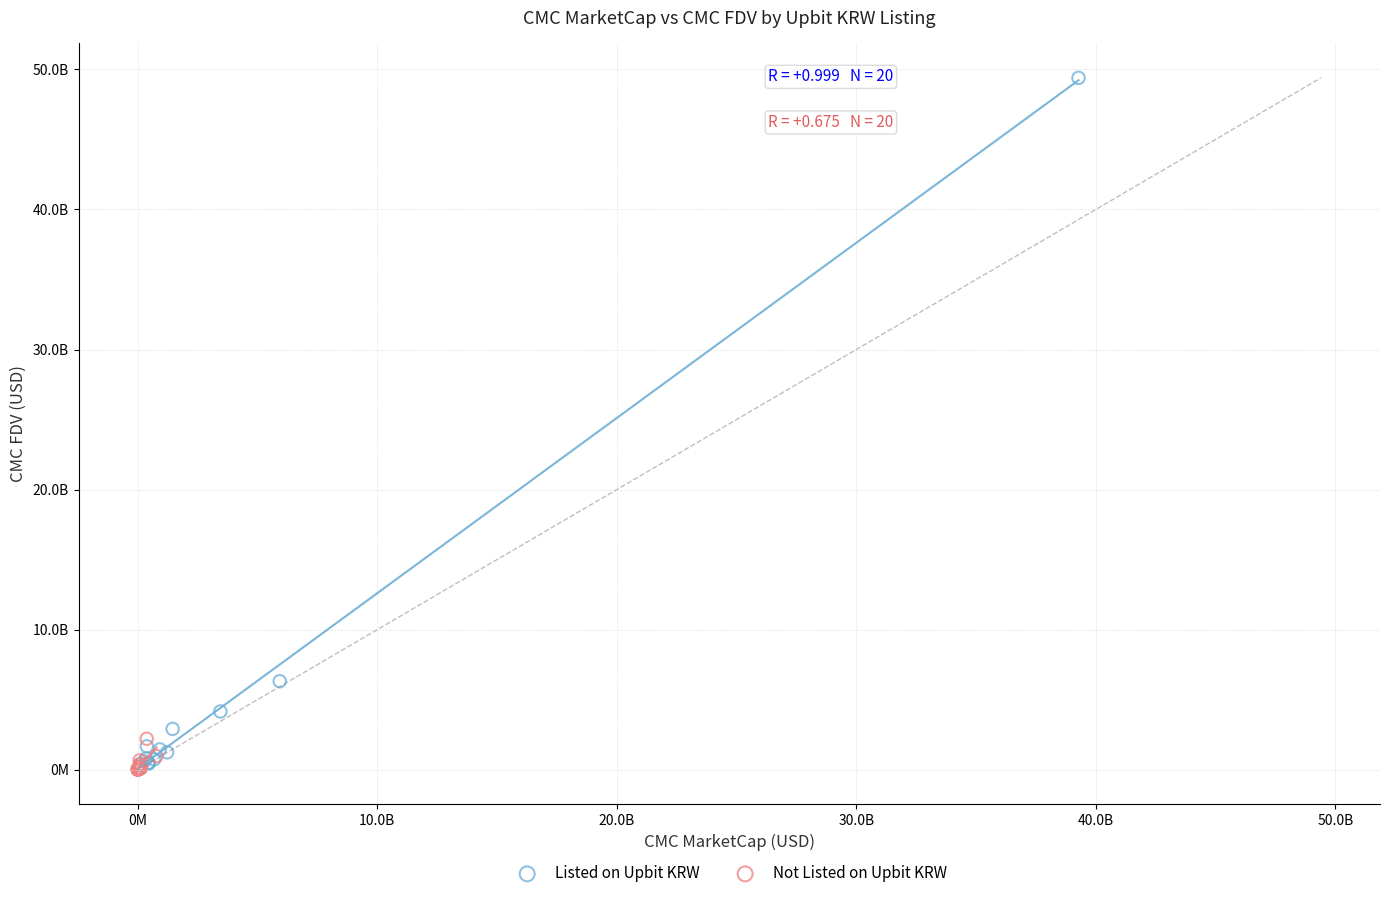

What are all the series names shown in the legend?

Listed on Upbit KRW, Not Listed on Upbit KRW